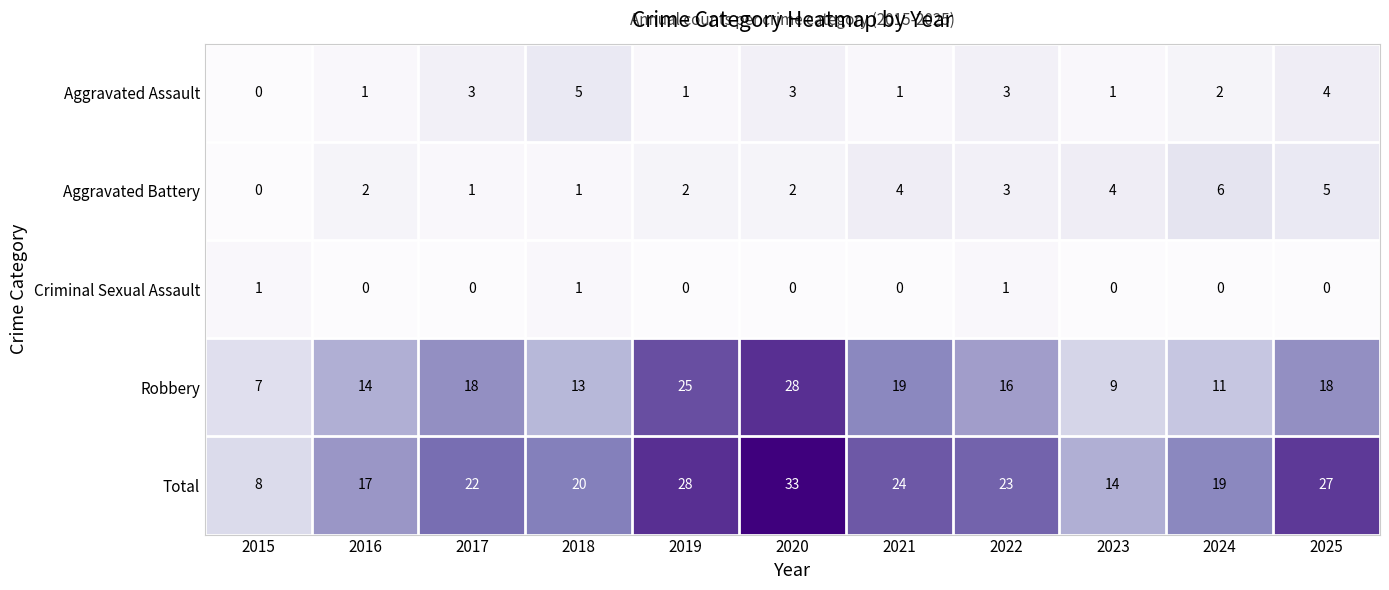

How many data points does each series have?

11